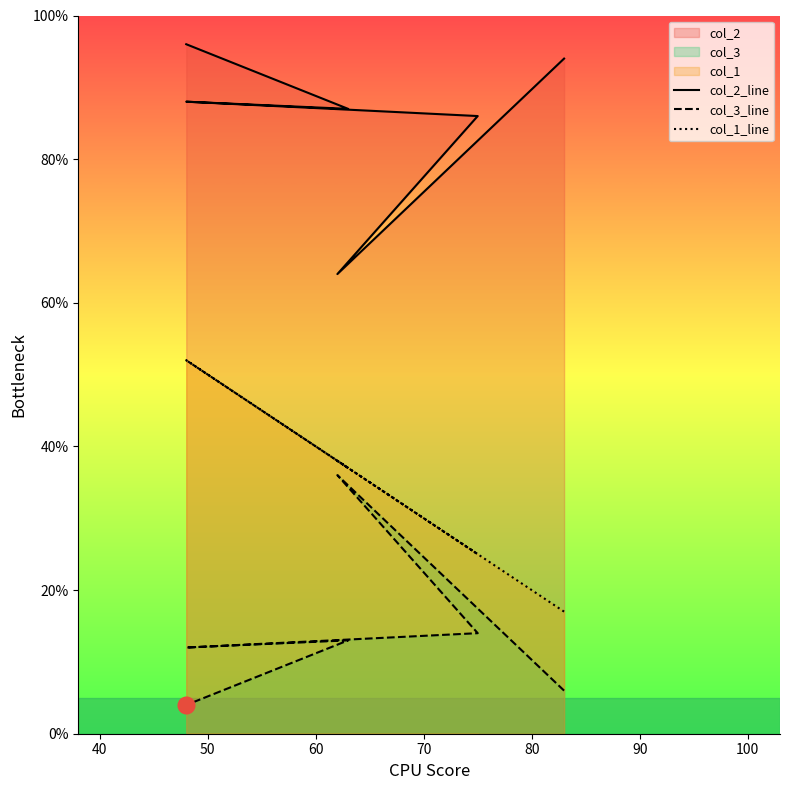

What value does the col_3_line series have at 60, to the nearest 10?

10